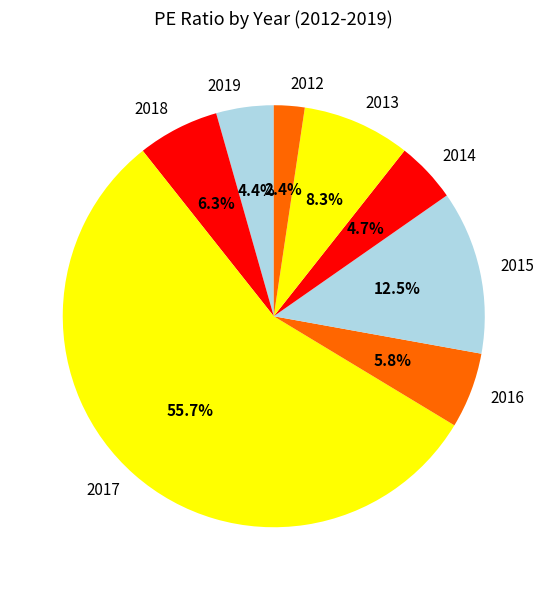

Is 2017 the majority of the pie?

Yes